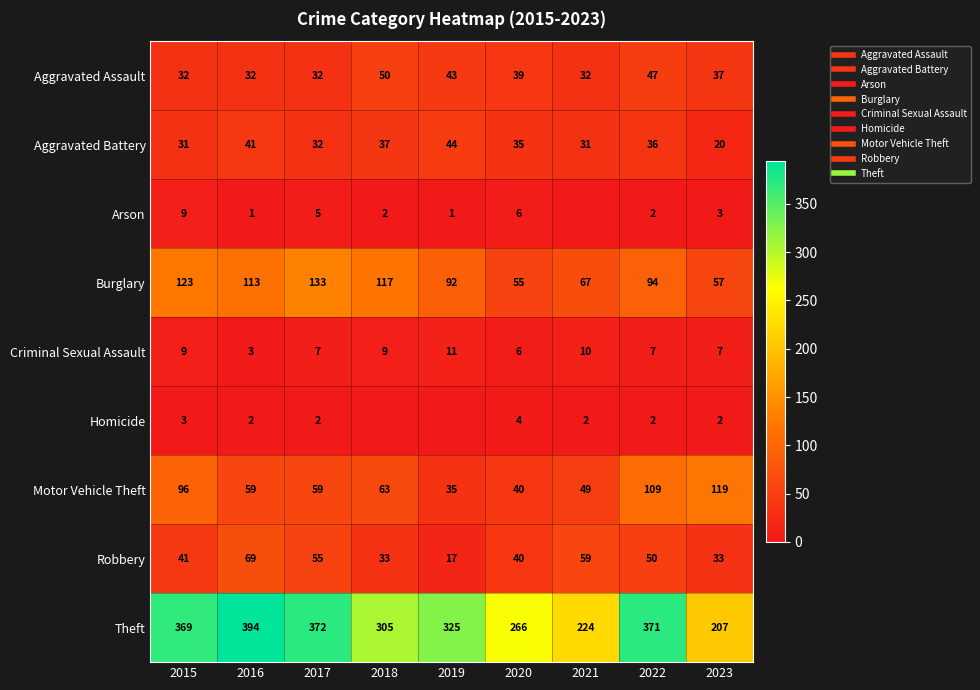

List the labels in order of Arson value, largest first.

2015, 2020, 2017, 2023, 2018, 2022, 2016, 2019, 2021